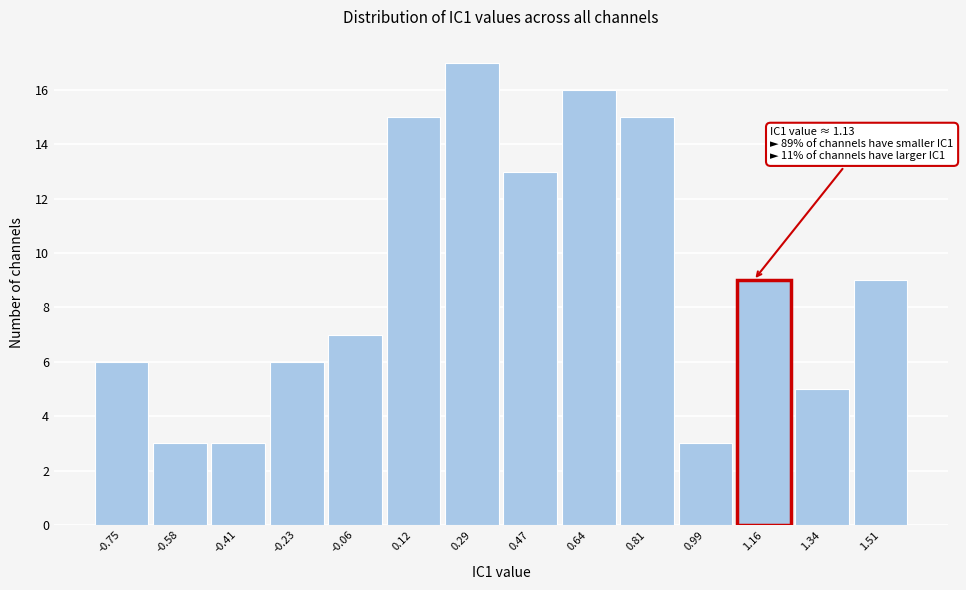

Which range on the x-axis has the tallest bar?

0.20 to 0.38